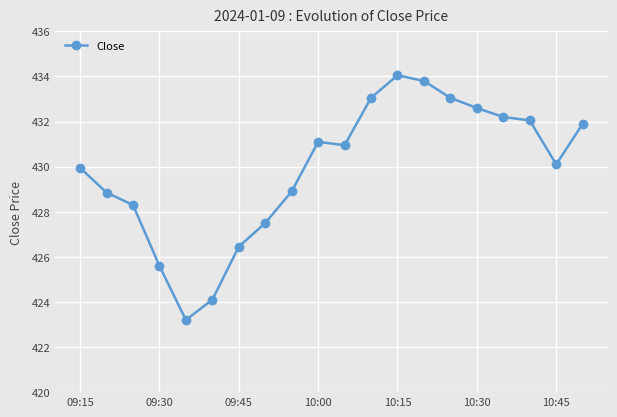

What is the value of the 8th point from the left?

427.5